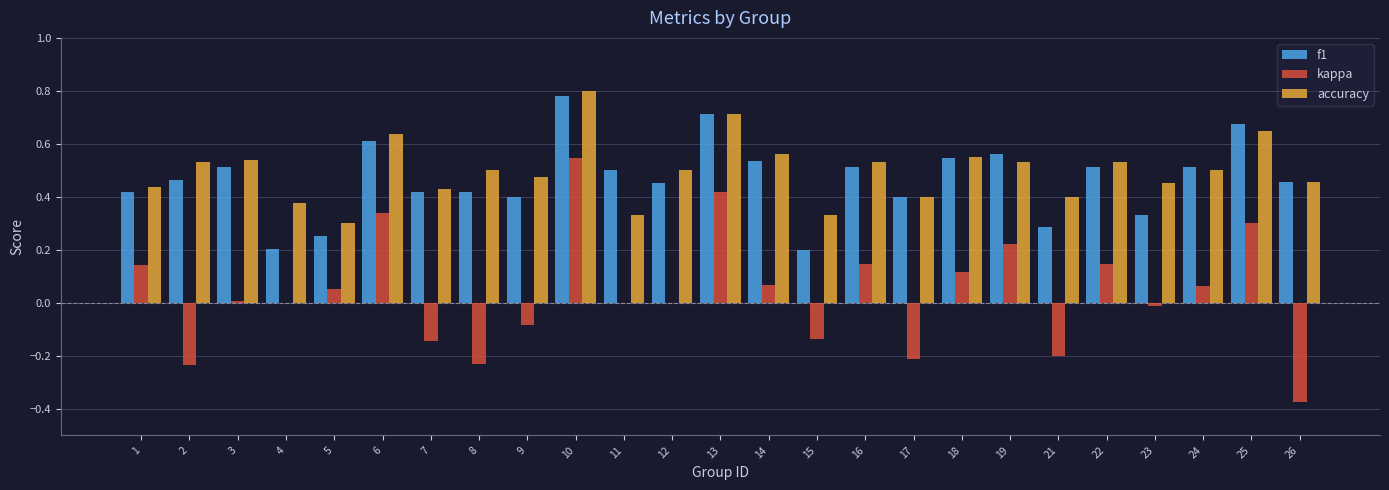

Between 21 and 24, which series saw the biggest shift?

kappa